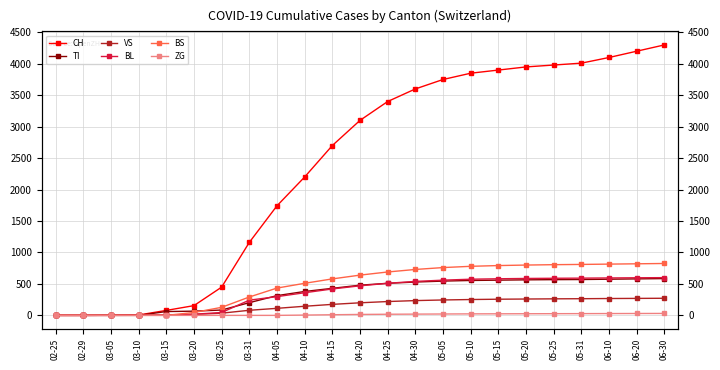

List the series in order of their peak value, highest first.

CH, BS, BL, TI, VS, ZG